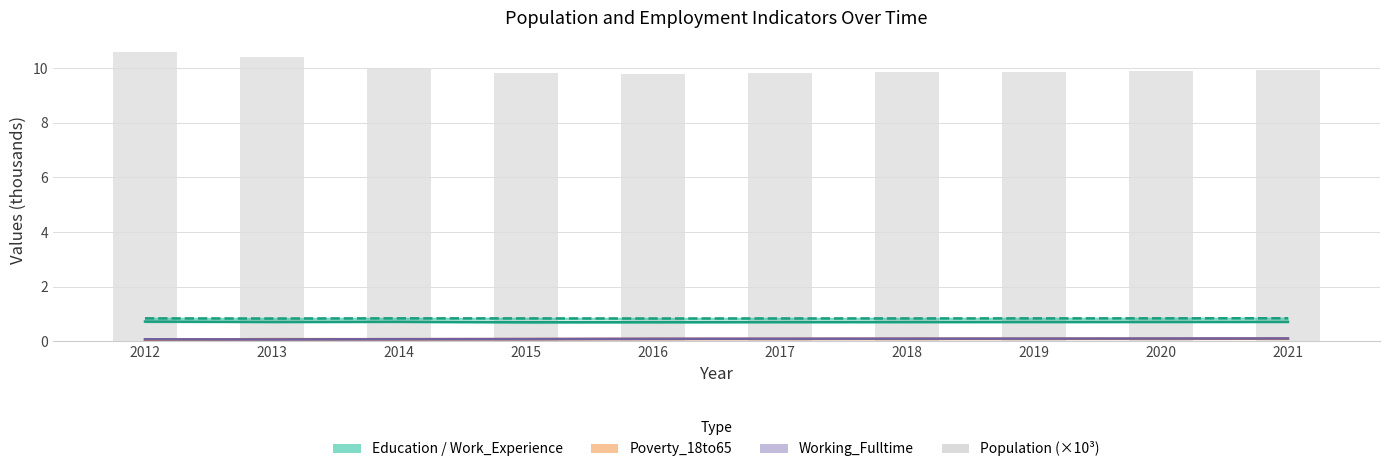

Which has a higher value, 2012 or 2017?

2012